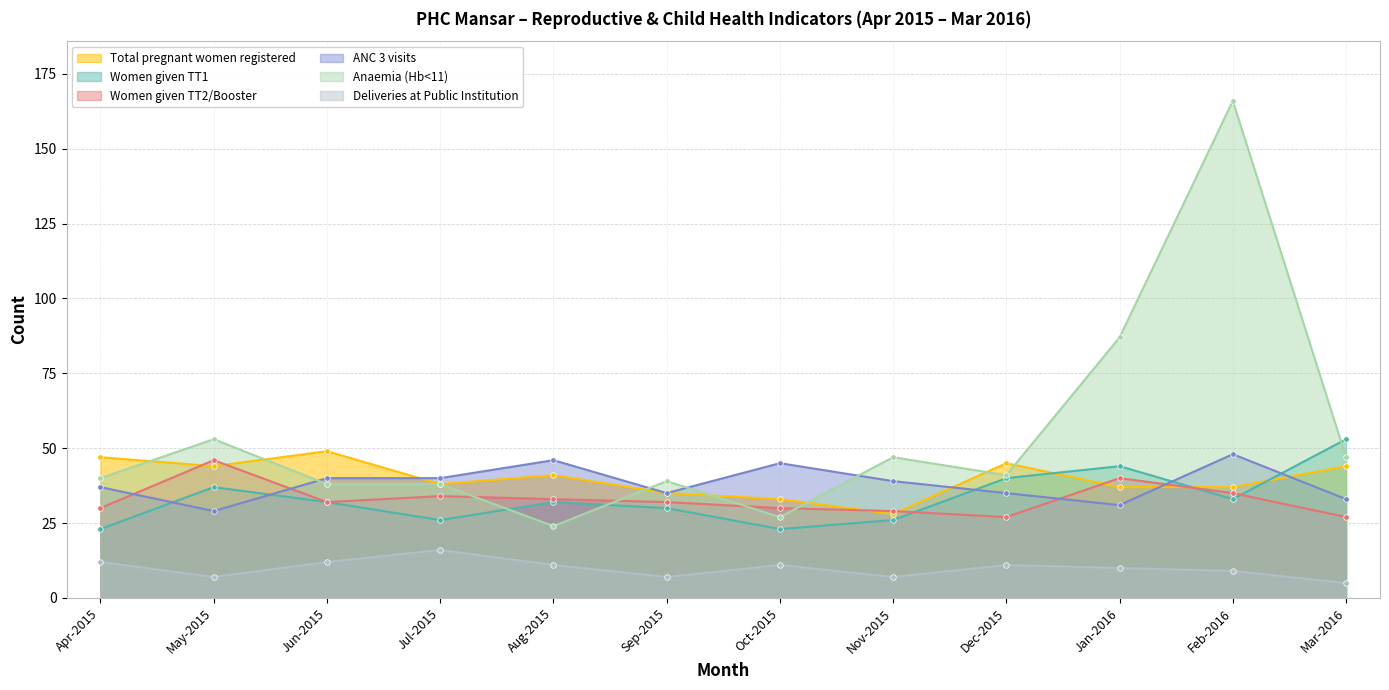

At which category is the sum across all series the highest?

Feb-2016